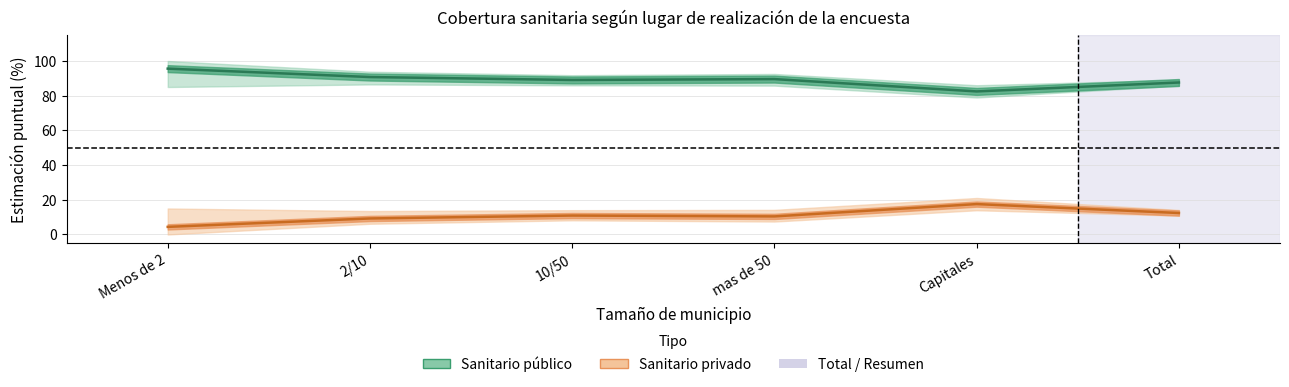

What is the minimum value shown in the chart?

4.4